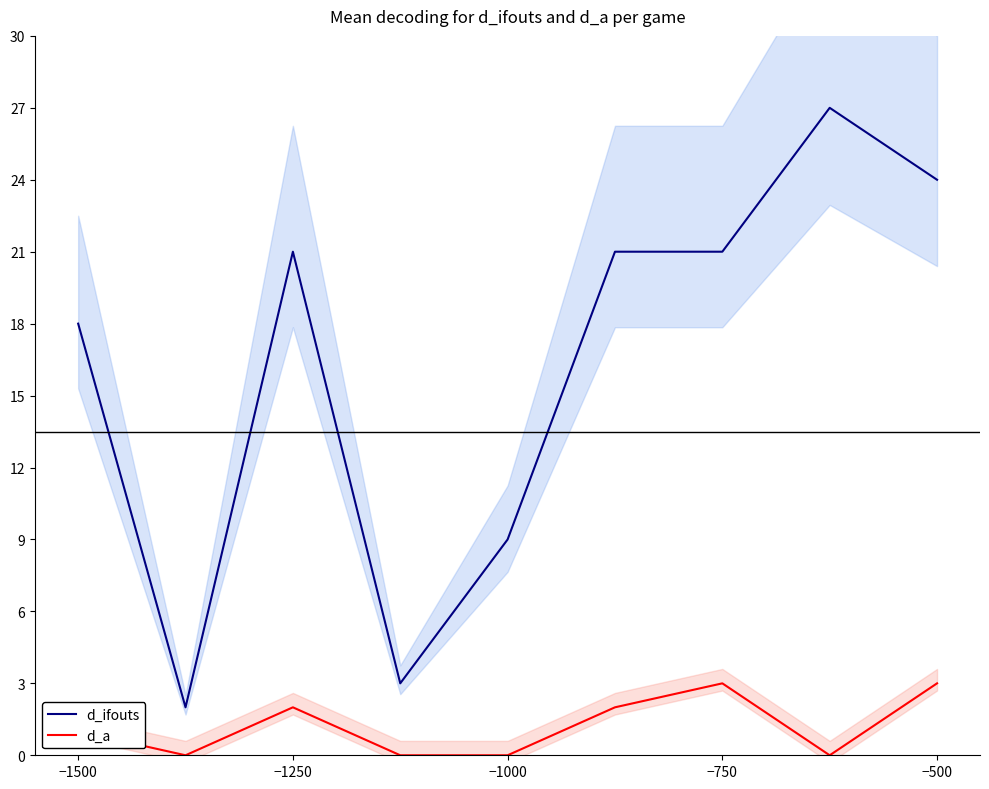

What is the maximum value shown in the chart?

27